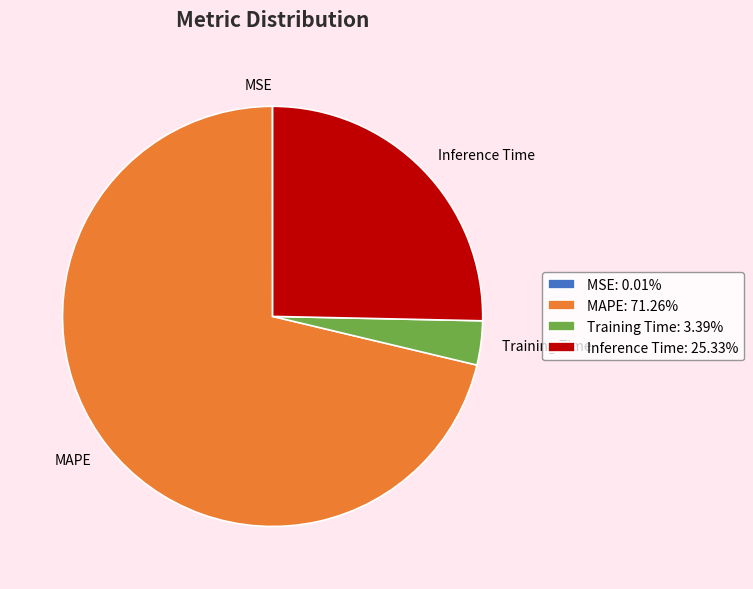

Between MAPE and Inference Time, which is larger?

MAPE